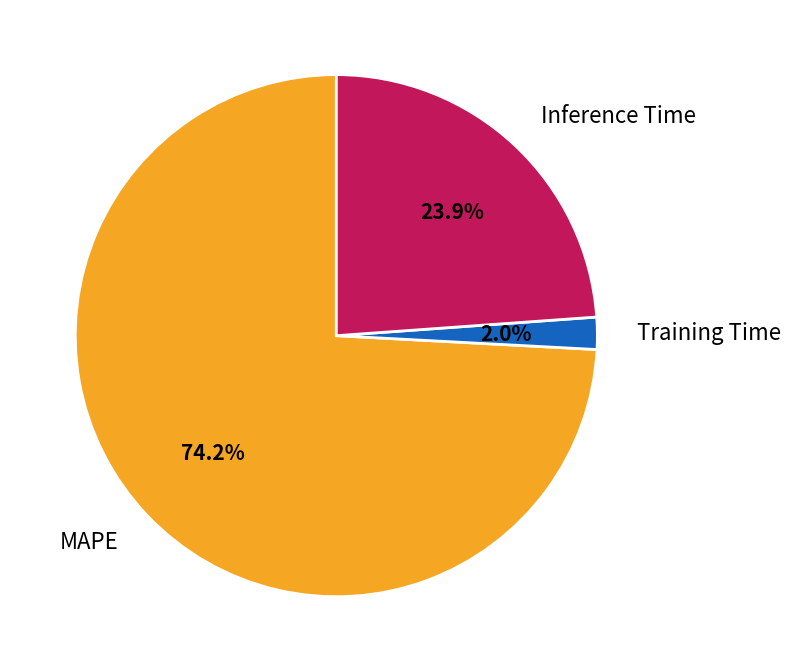

What is the largest slice in the pie chart?

MAPE